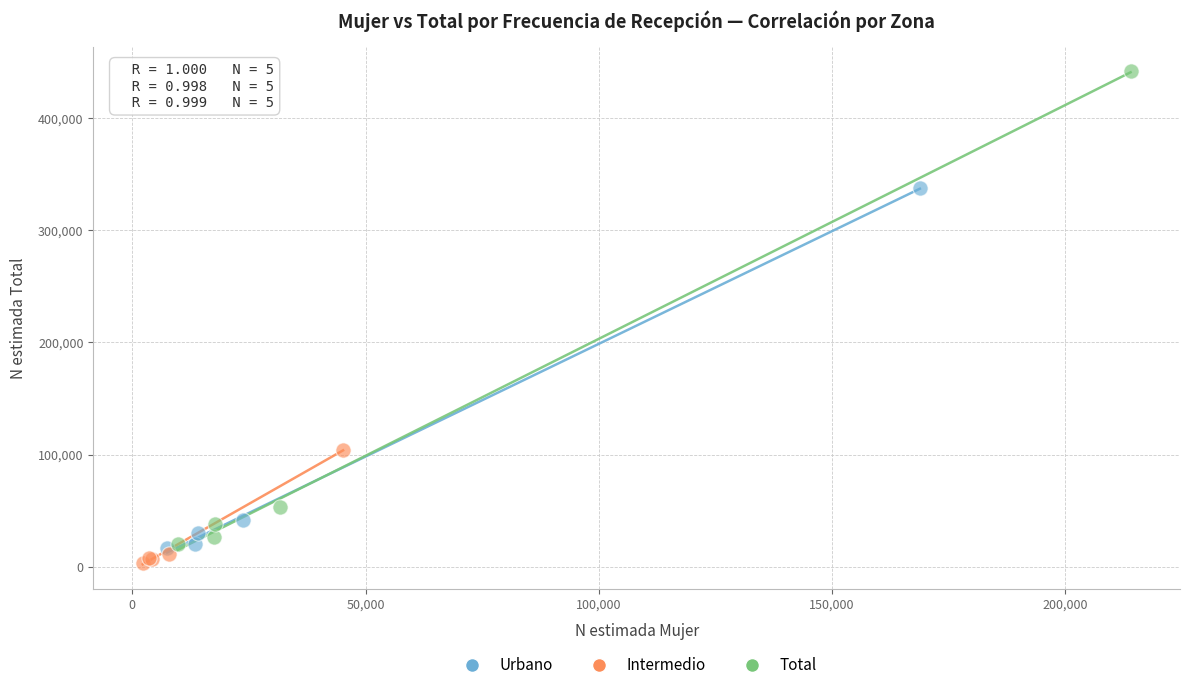

Which series contains the highest Y value?

Total